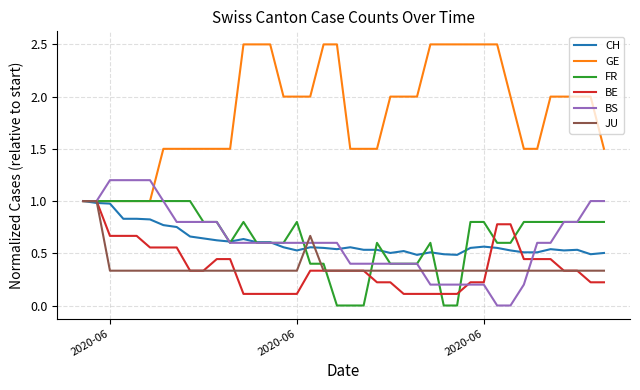

What is the difference between the maximum and minimum values in the BS series?

1.2